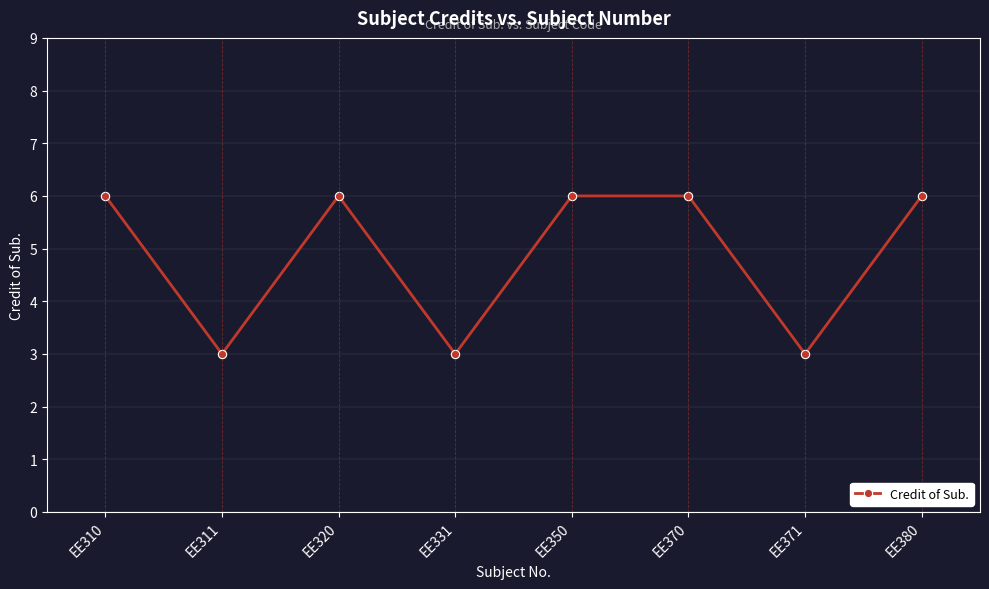

How many values are between 3 and 6?

8